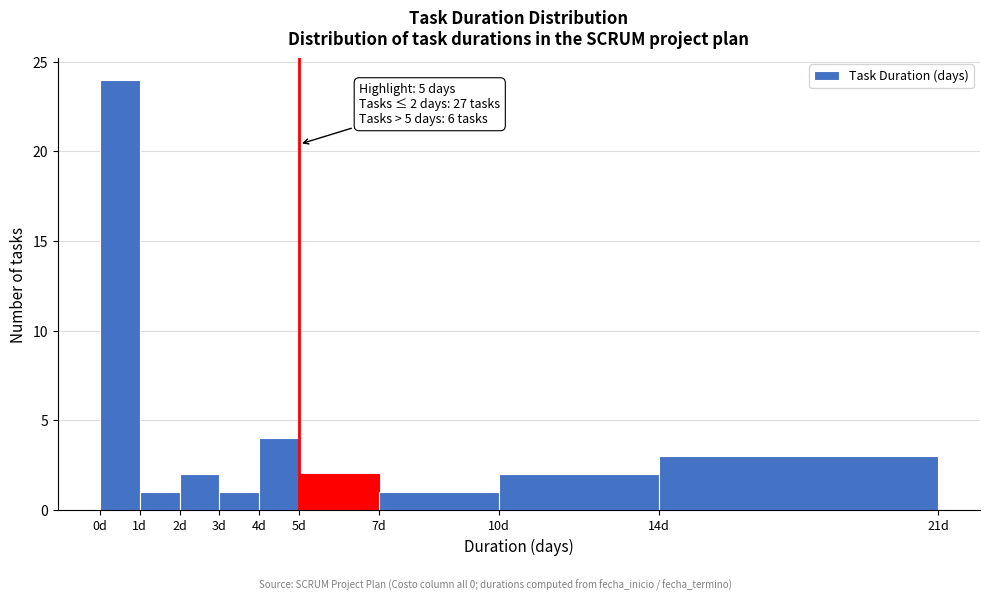

Over which range of the x-axis is the bar tallest?

0 to 1